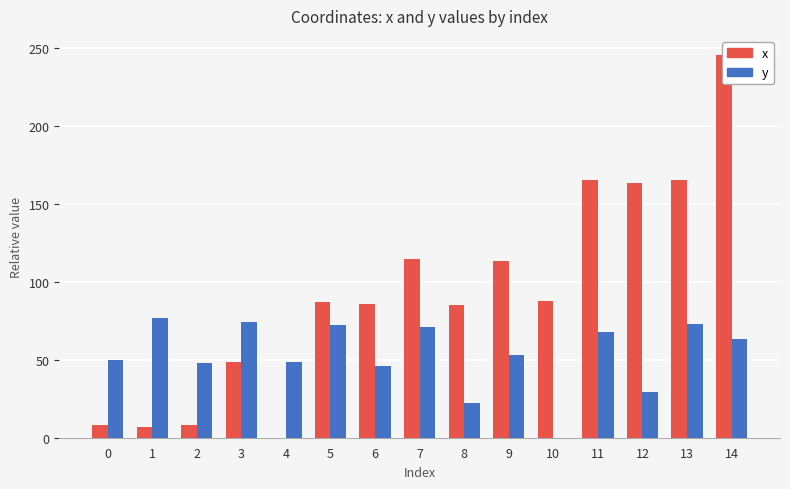

Reading left to right, what are all the values shown in this chart?

x: 8.4	7.1	8.4	48.7	0.0	86.8	85.9	114.6	85.3	113.6	88.0	165.5	163.8	165.7	245.6
y: 49.8	76.6	48.1	74.5	48.5	72.6	46.3	70.9	22.0	52.8	0.0	67.9	29.6	73.1	63.2